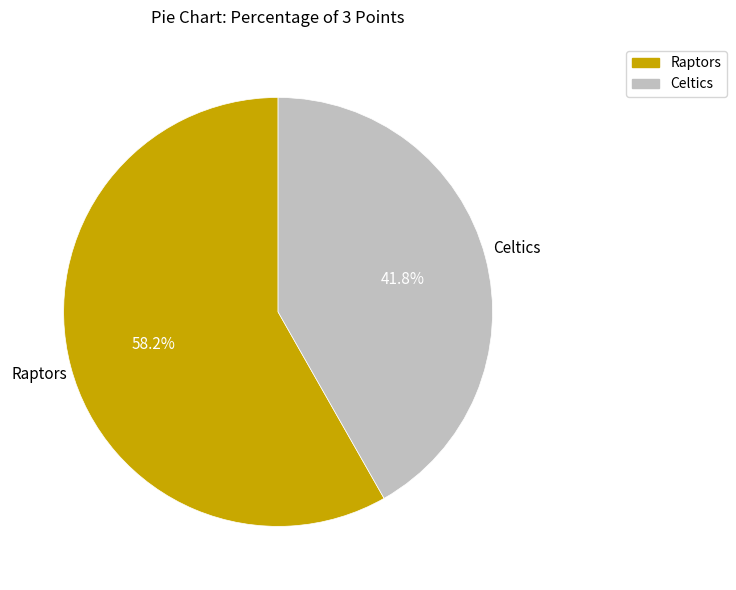

To the nearest percent, what is the difference between the largest and smallest slice percentages?

16%